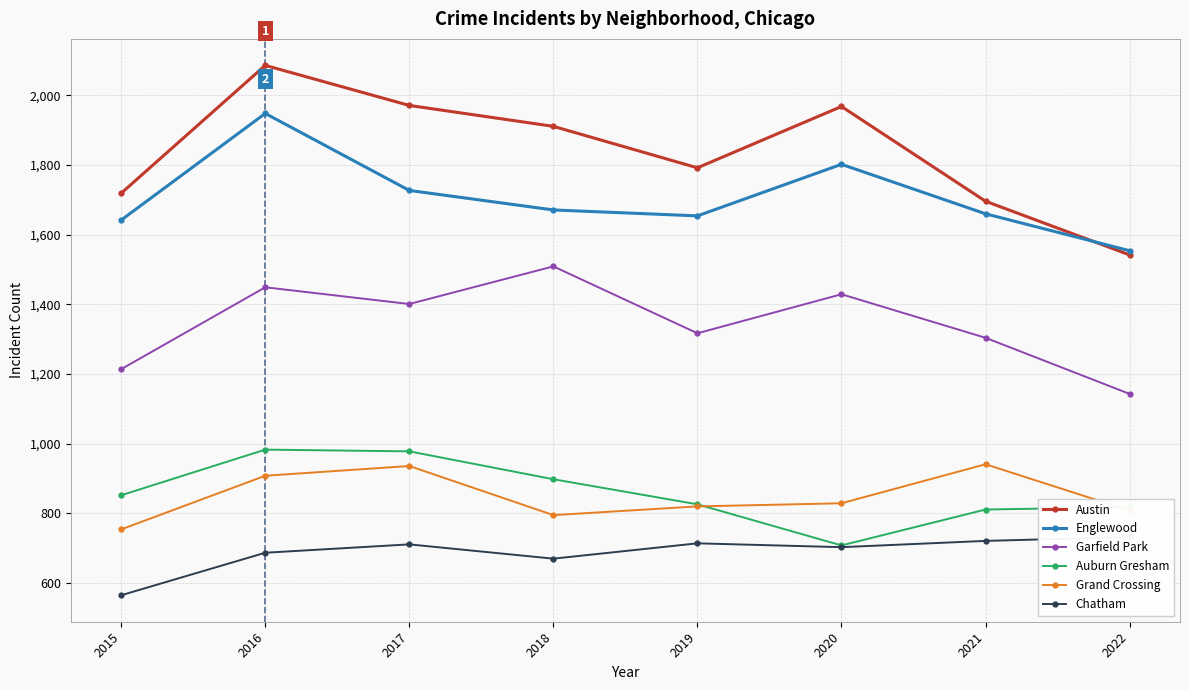

What is the difference between the highest and lowest values at 2018?

1241